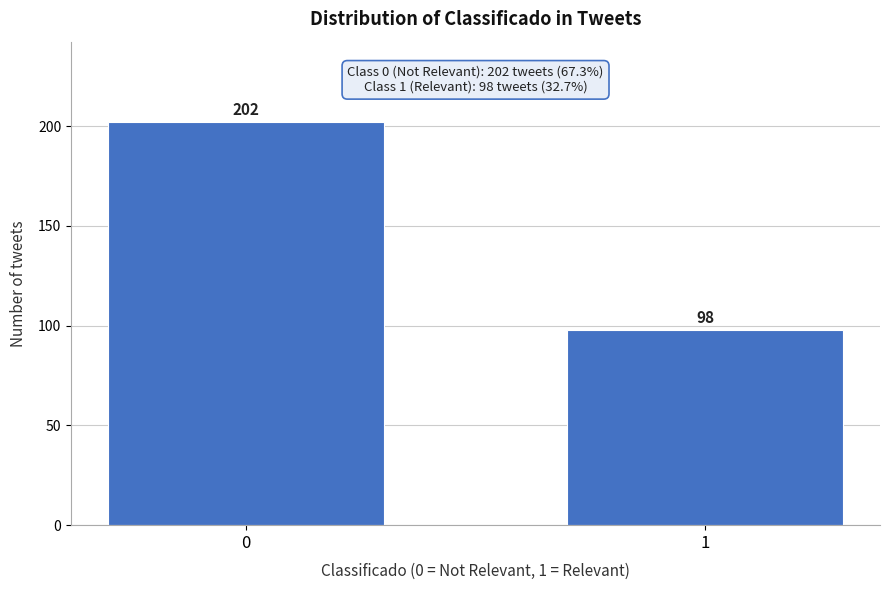

Reading left to right, what are all the values shown in this chart?

202	98